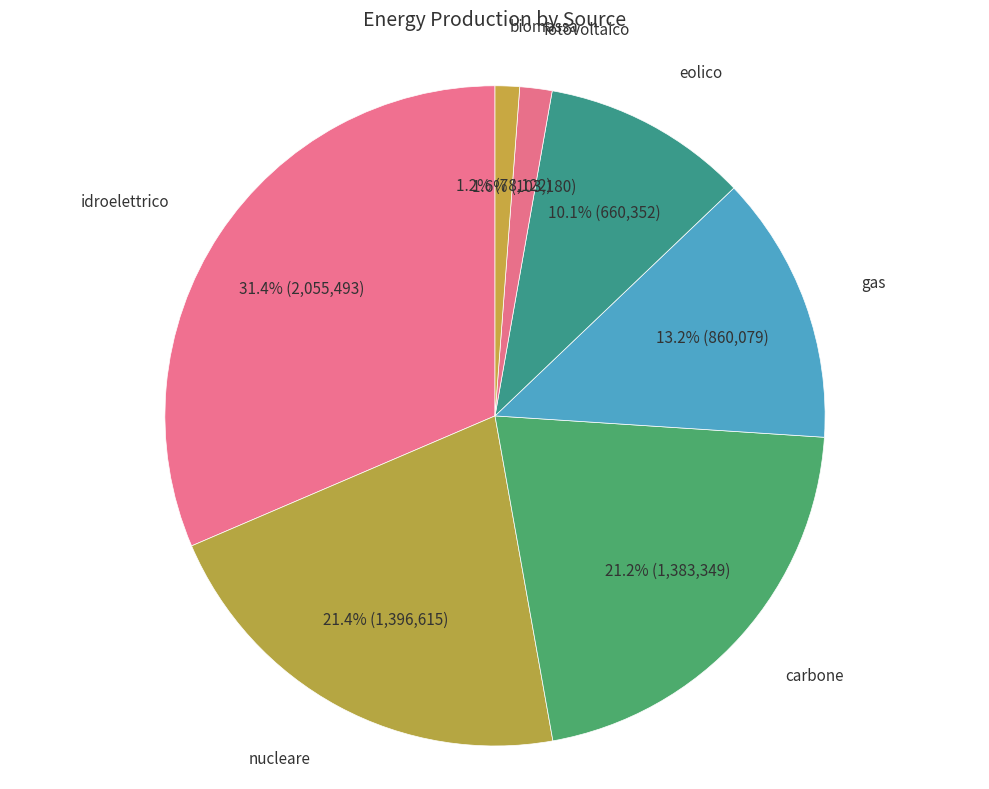

How many slices are in this pie chart?

7